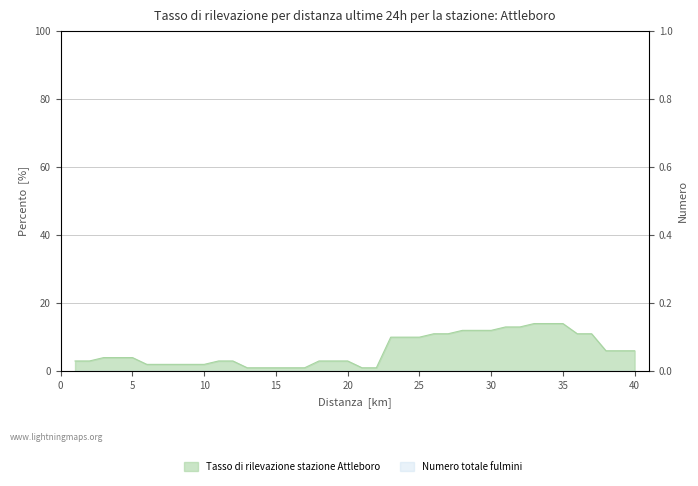

Which has a higher value, 8 or 20?

20